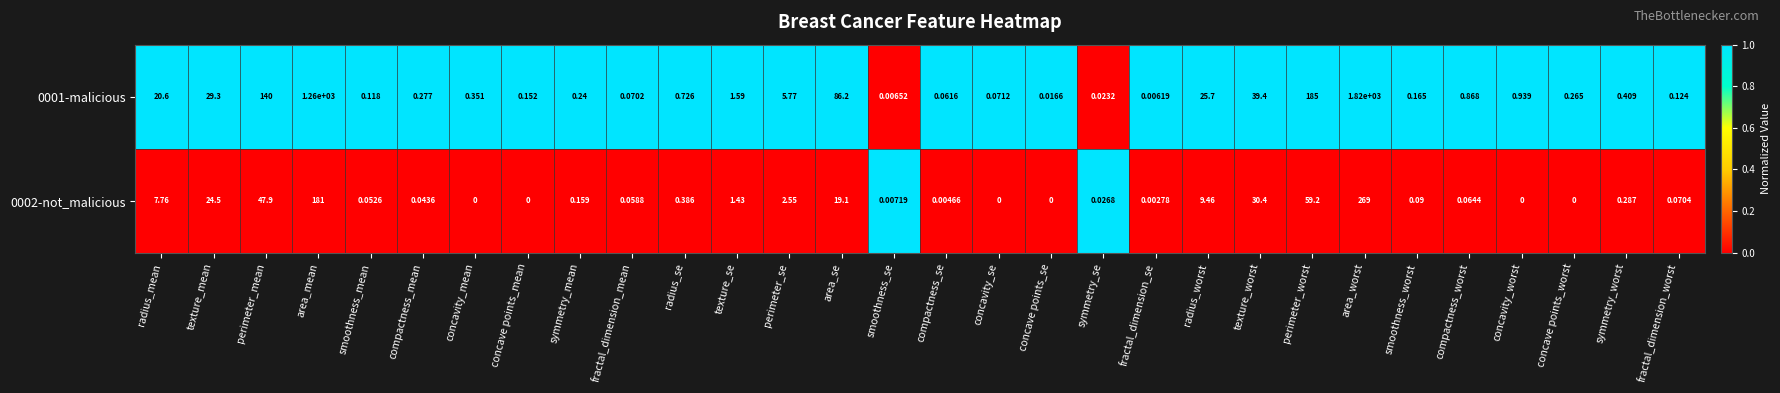

Count the number of data series in this chart.

2